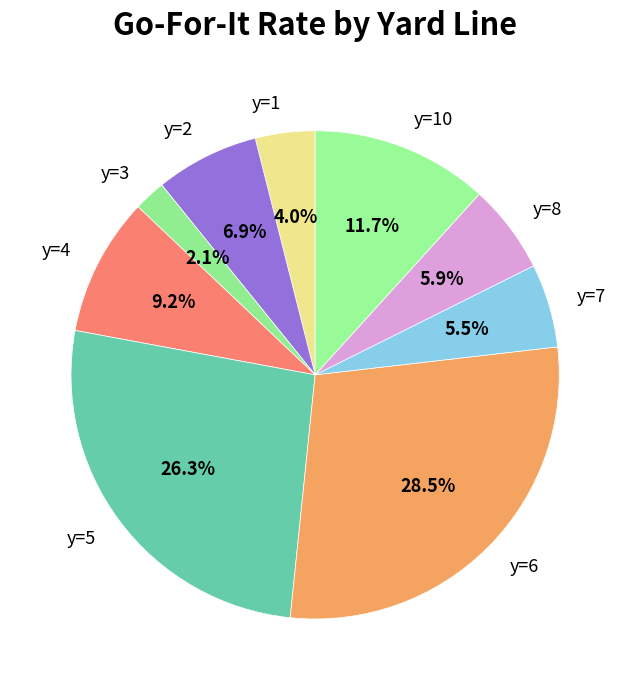

How many segments does this pie chart have?

9